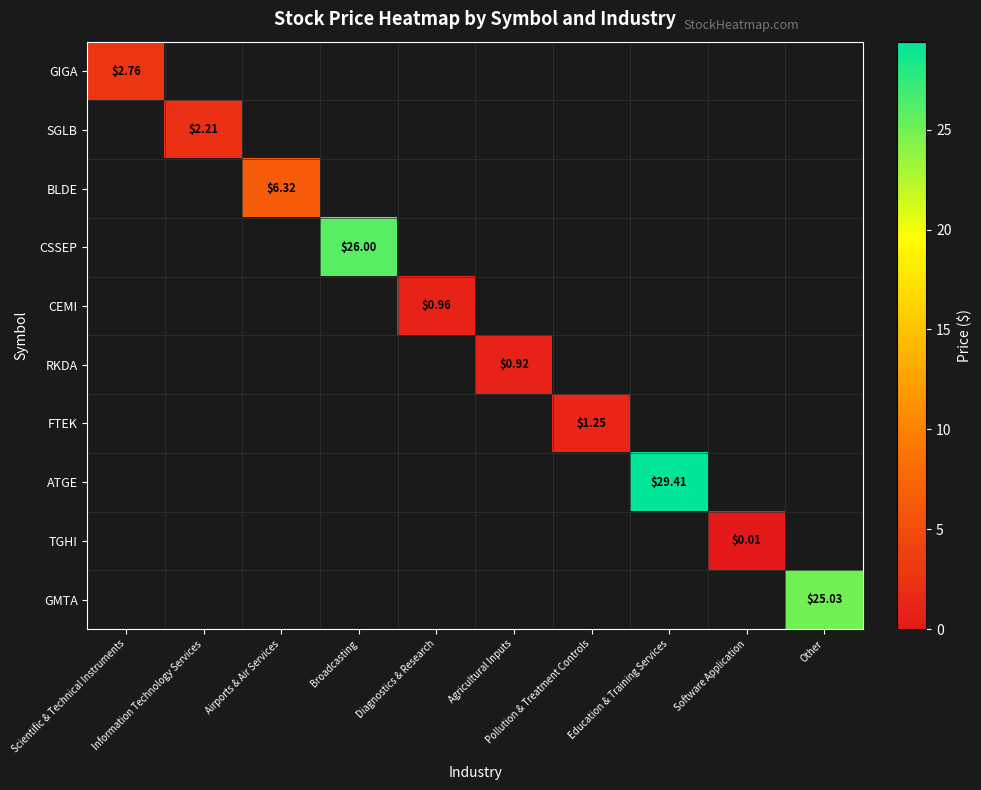

What is the minimum value for GIGA?

2.8